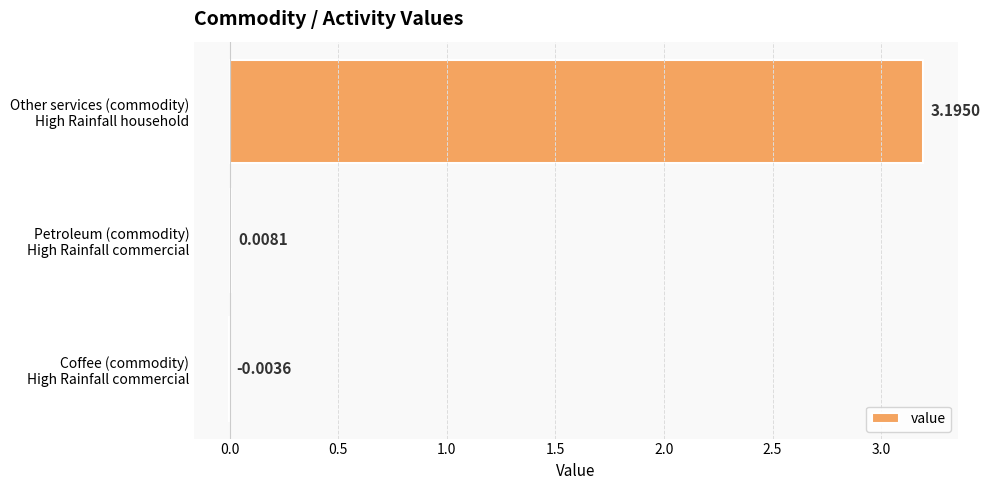

What is the sum of all values?

3.2